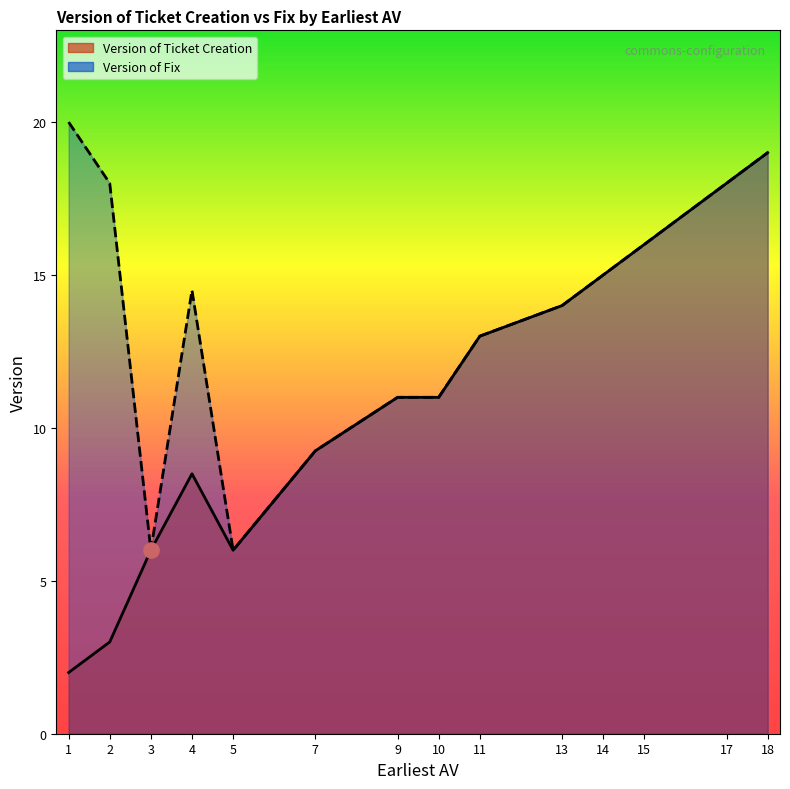

Which series reaches the maximum Y coordinate?

Version of Ticket Creation